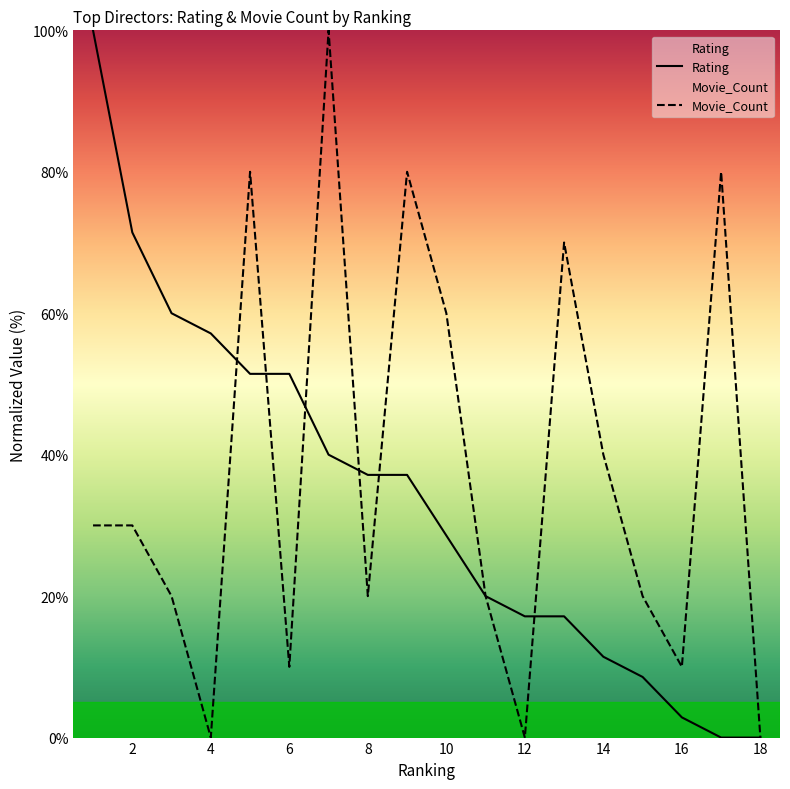

True or false: Movie_Count and Rating intersect in this chart.

True